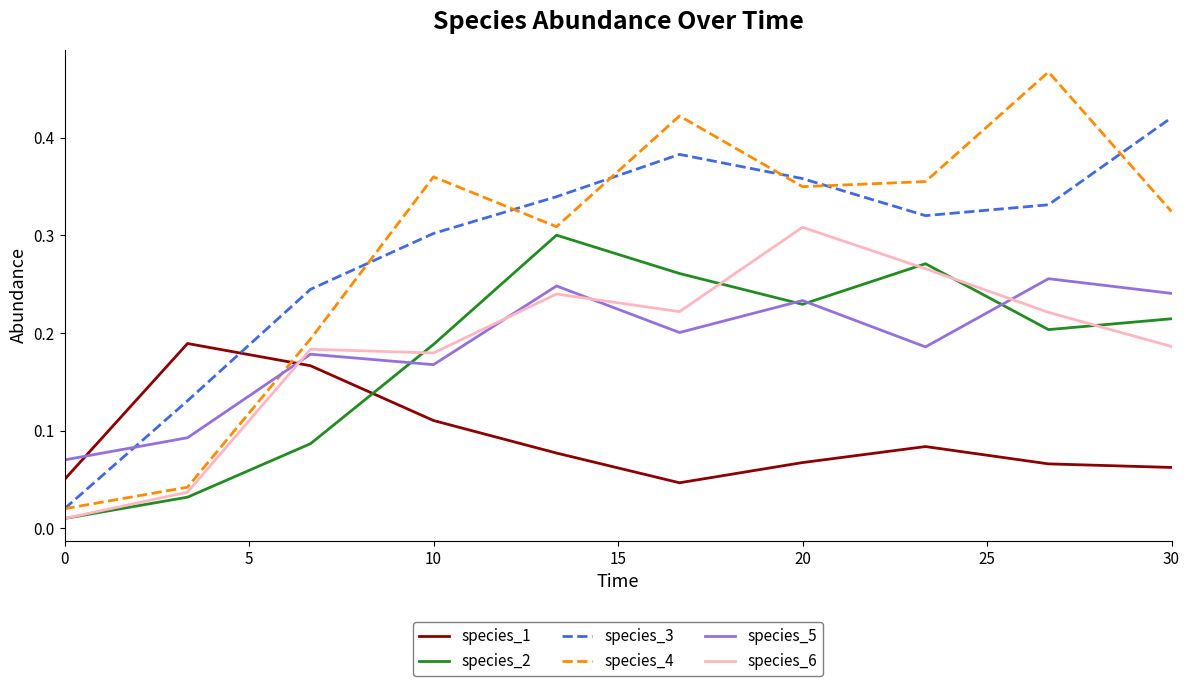

Count the number of categories in the chart.

10